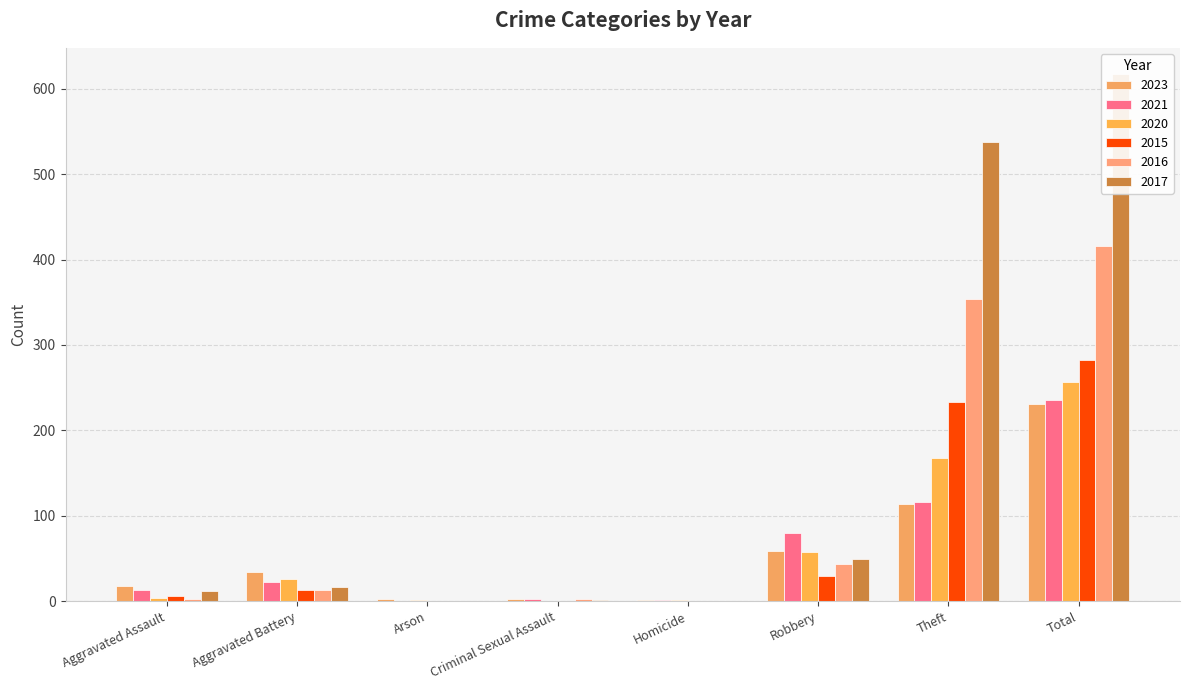

Which category has the highest value across all series?

Total